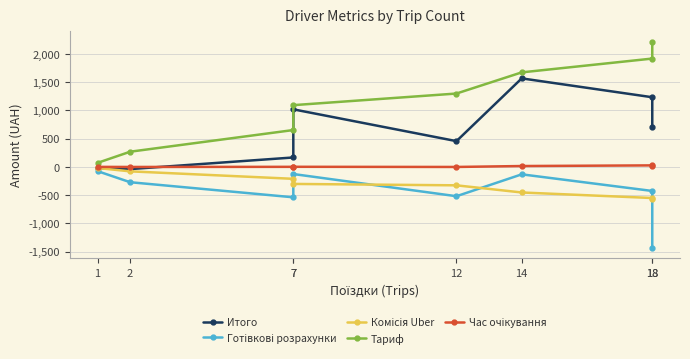

At which category is the sum across all series the highest?

14